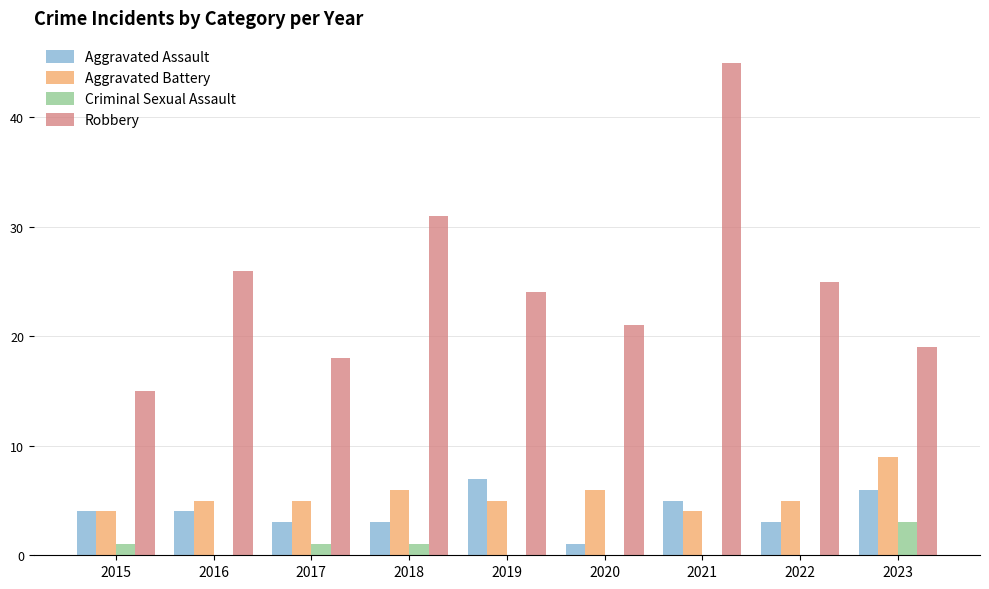

At which label does Robbery reach its peak?

2021